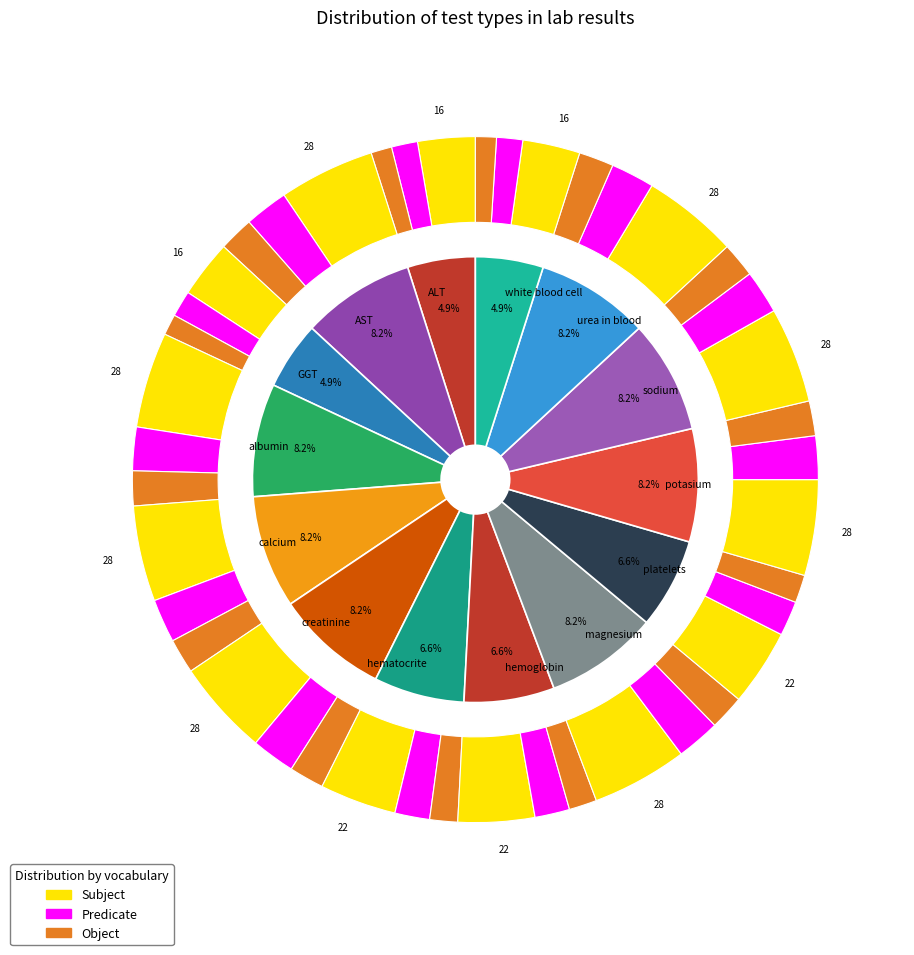

What portion of the pie excludes magnesium?

91.8%